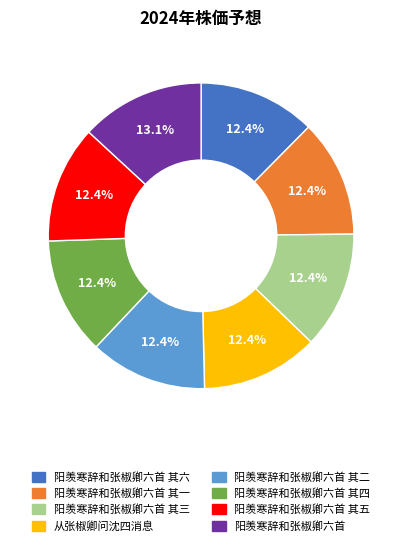

To the nearest percent, what is the difference between the largest and smallest slice percentages?

1%